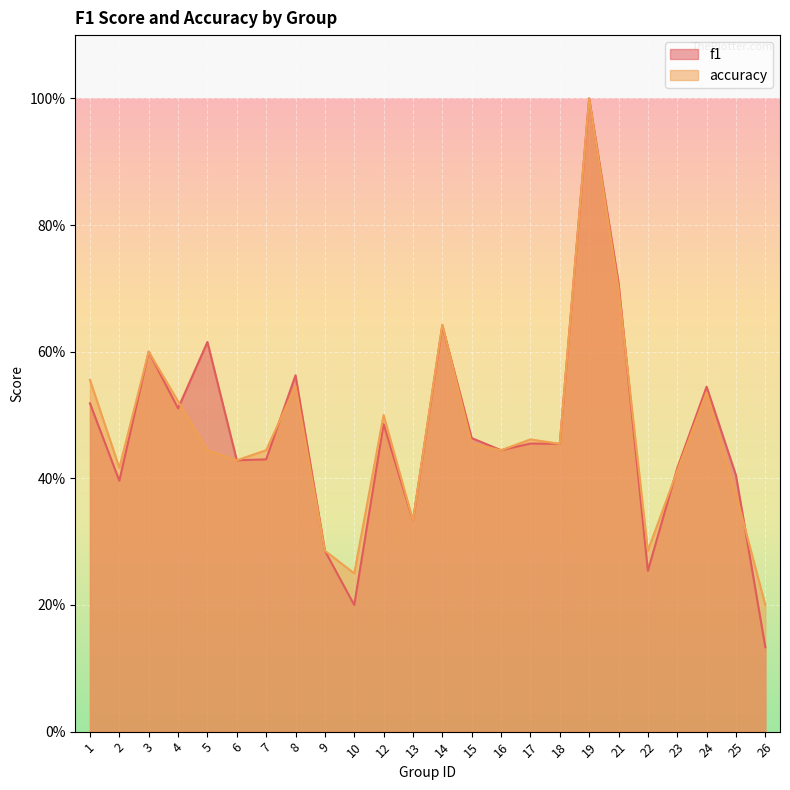

How many intersections are there between f1 and accuracy?

6